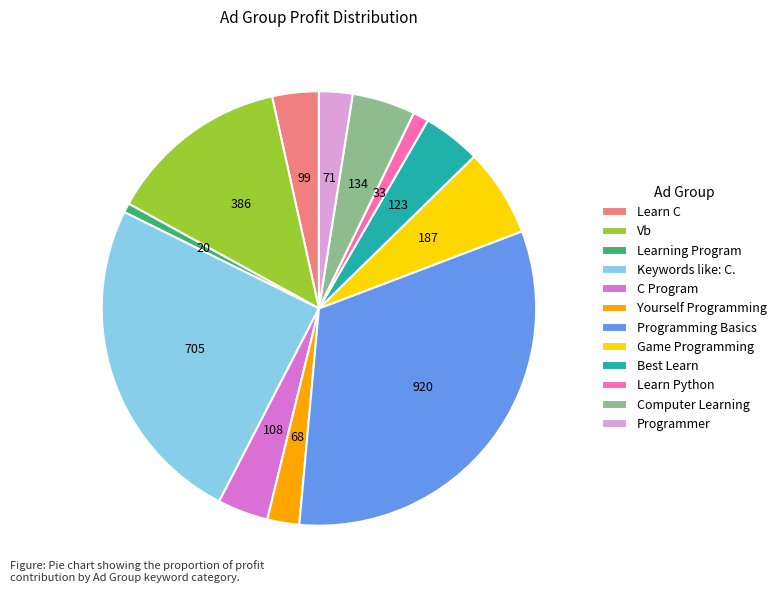

True or false: Computer Learning accounts for 11% of the total.

False